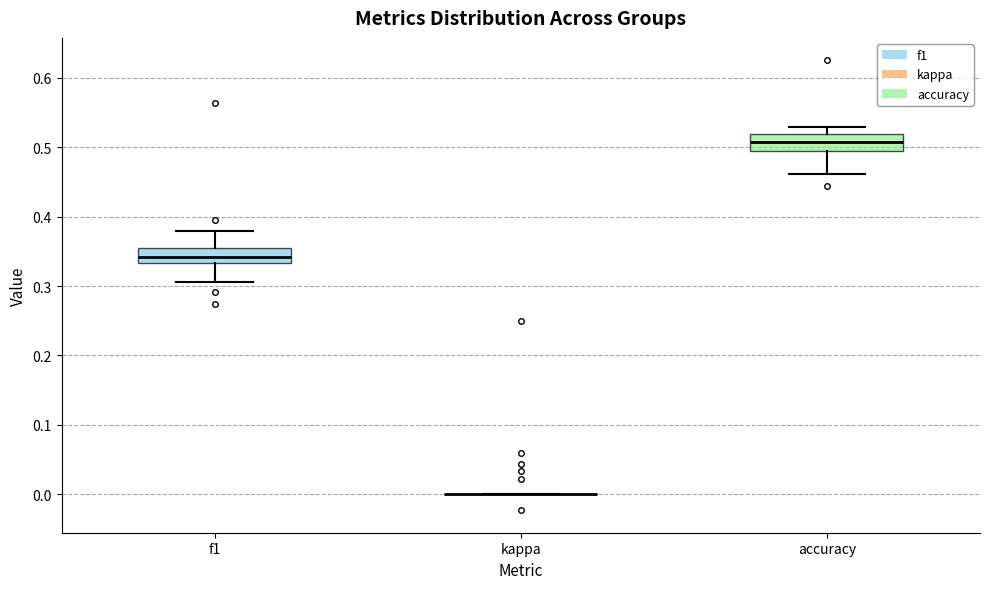

Where is the upper edge of the box for f1 on the y-axis? The values are not printed on the chart, so give them approximately, as read against the axis.

0.35